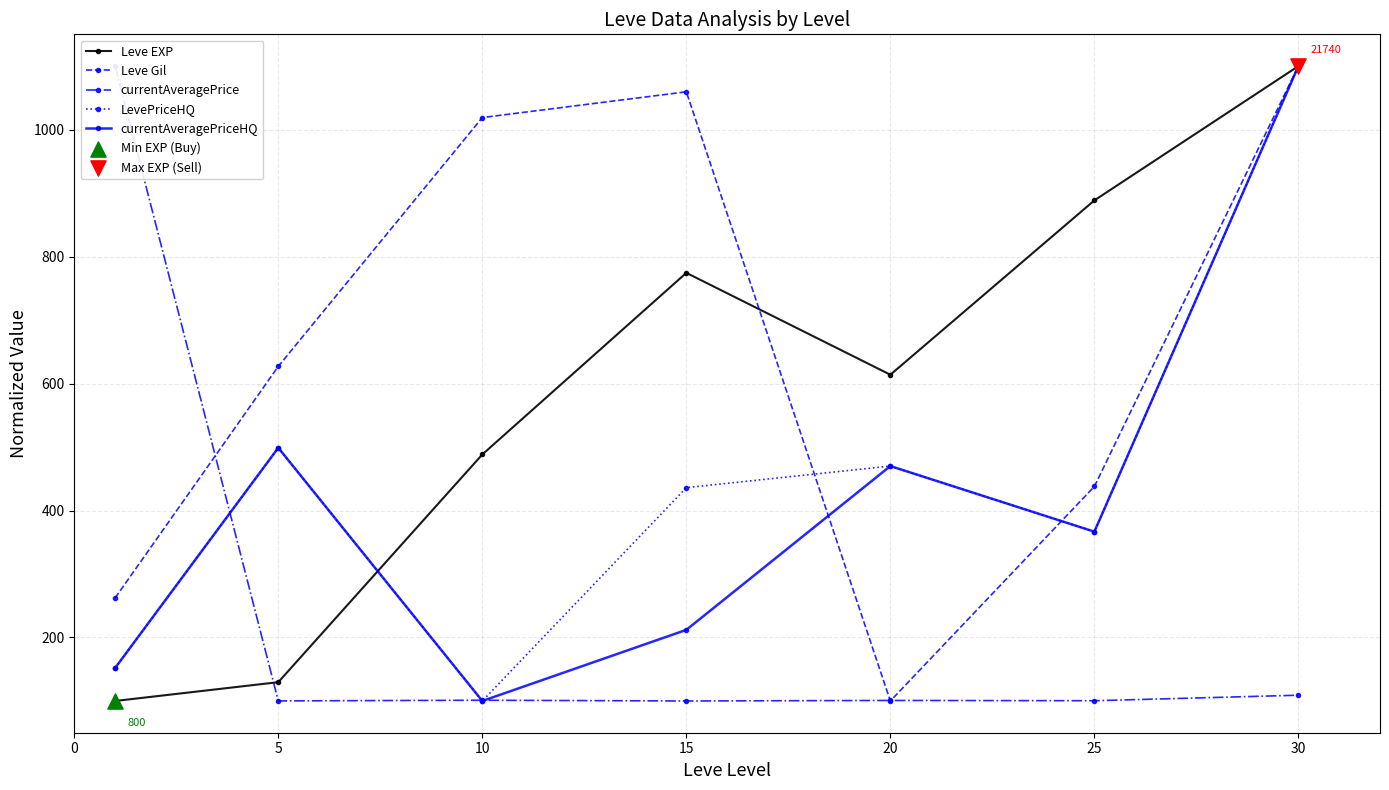

What is the total value across all series at 5?

1854.4